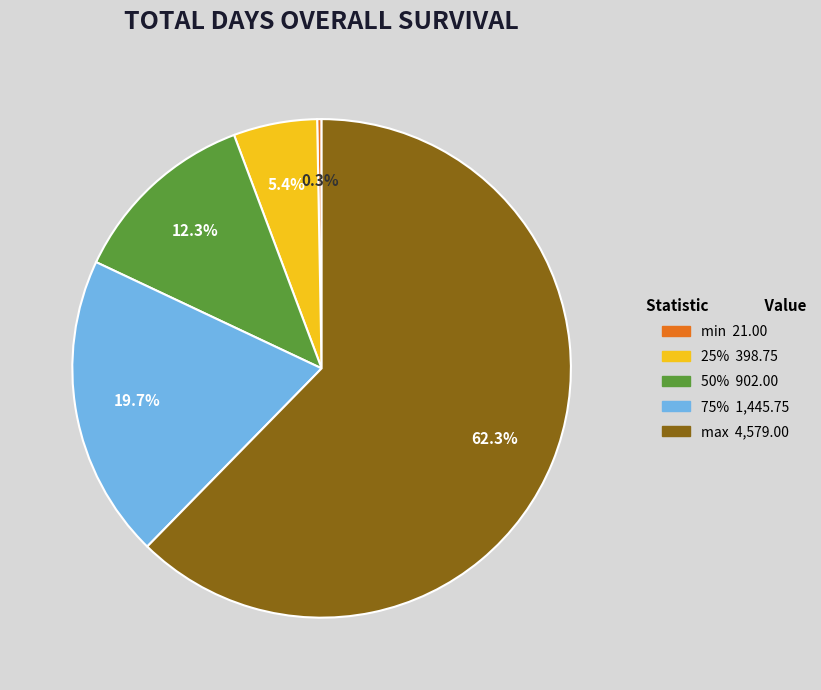

What portion of the pie excludes max?

37.7%